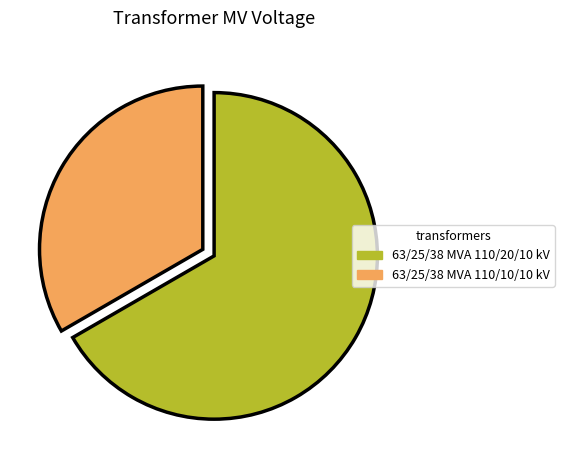

True or false: 63/25/38 MVA 110/20/10 kV accounts for 53% of the total.

False